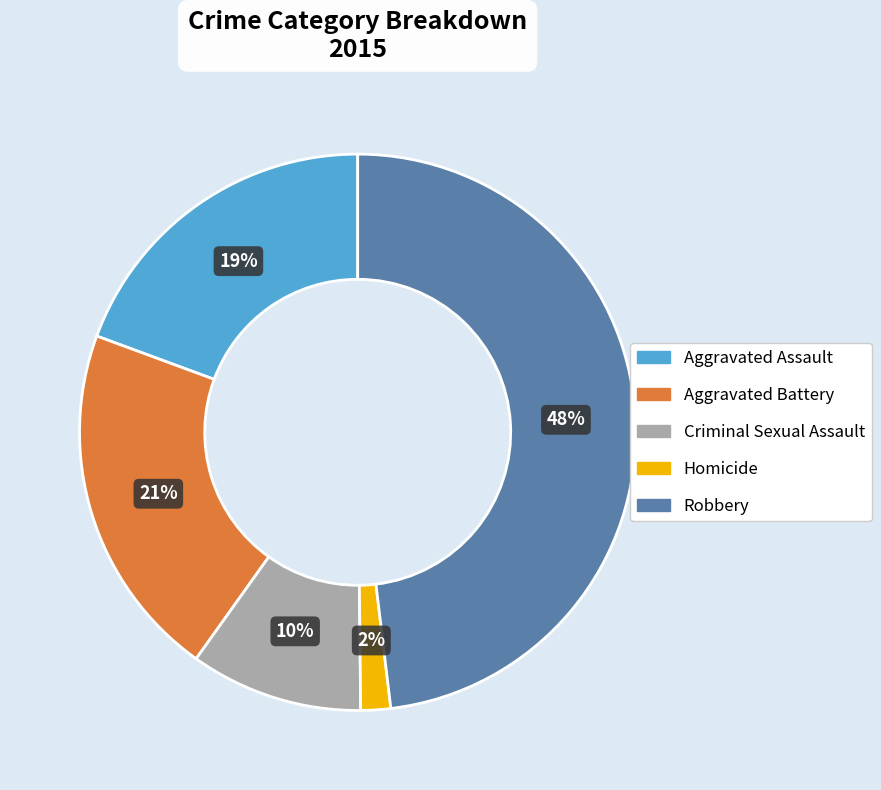

Rank the categories by value from highest to lowest.

Robbery, Aggravated Battery, Aggravated Assault, Criminal Sexual Assault, Homicide